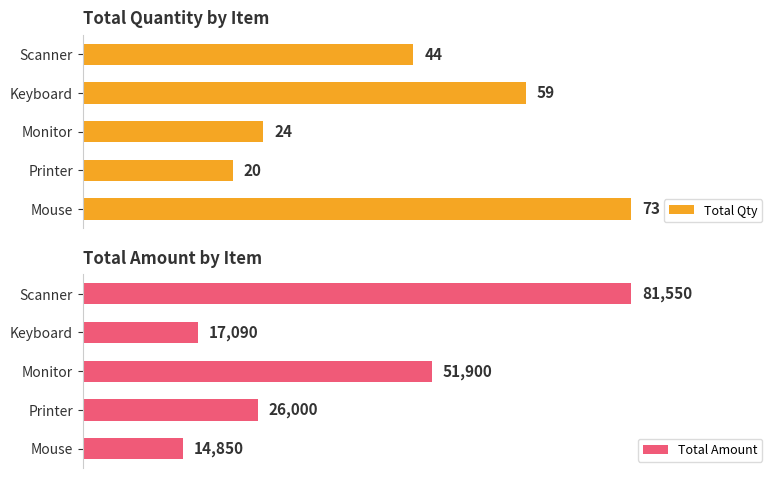

What are all the series names shown in the legend?

Total Qty, Total Amount